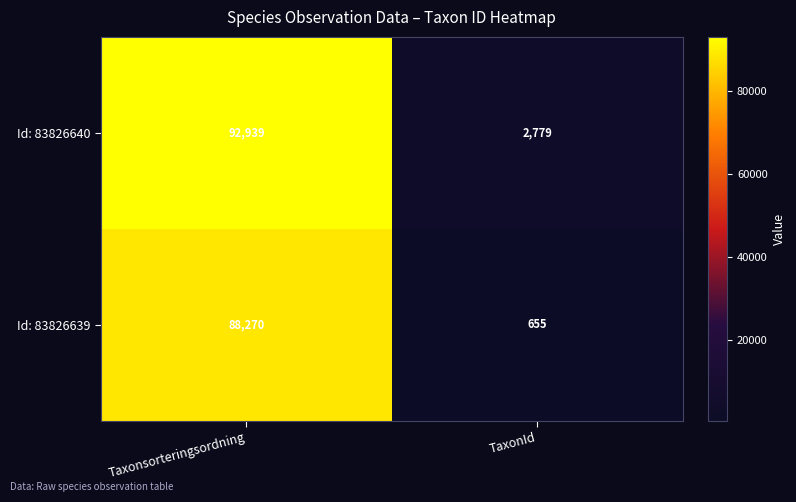

What is the spread (max minus min) of values at Taxonsorteringsordning?

4669